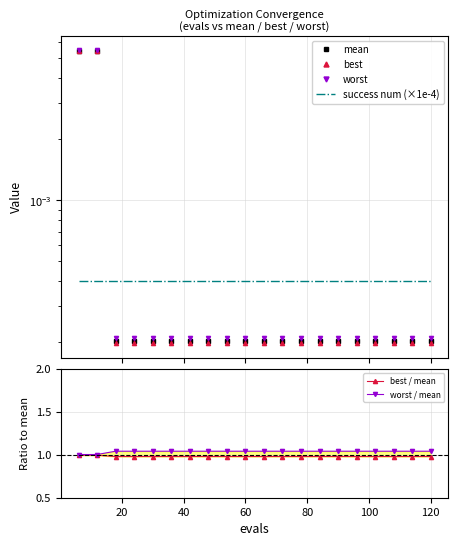

Which series has the largest total across all categories?

worst / mean